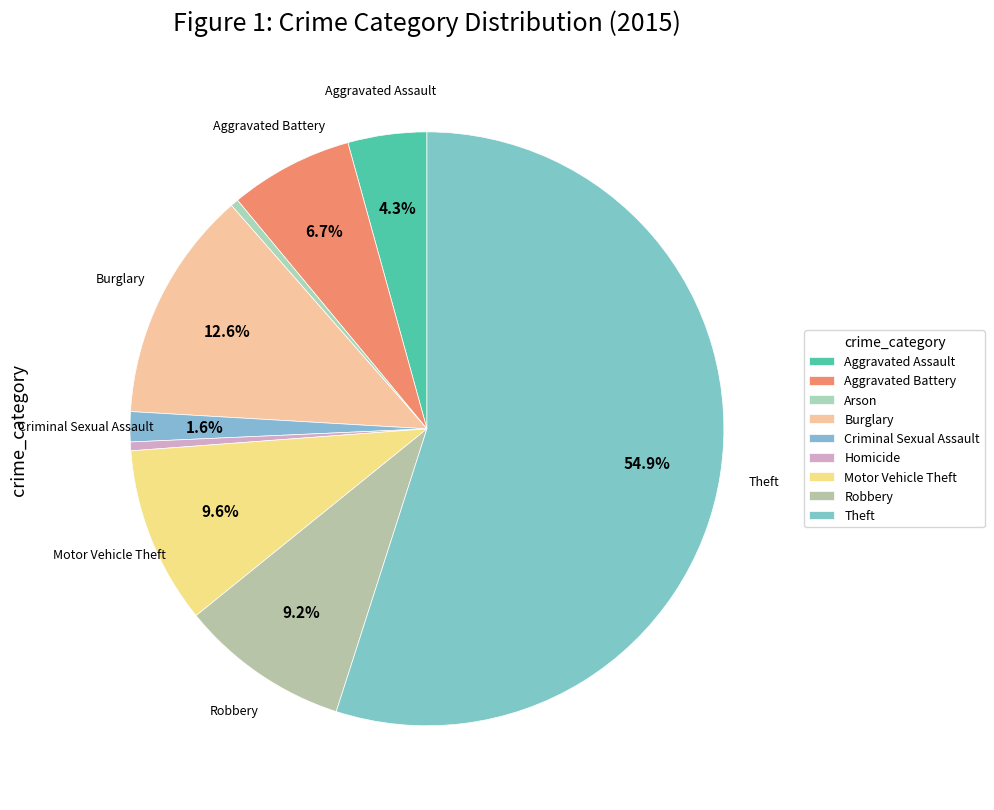

To the nearest percent, what is the combined percentage of Criminal Sexual Assault and Arson?

2%